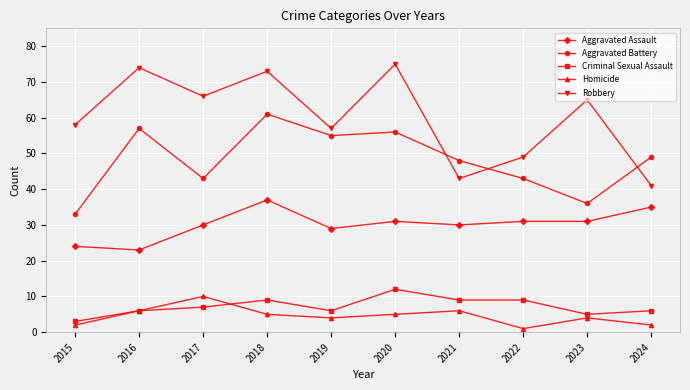

What is the spread (max minus min) of values at 2018?

68